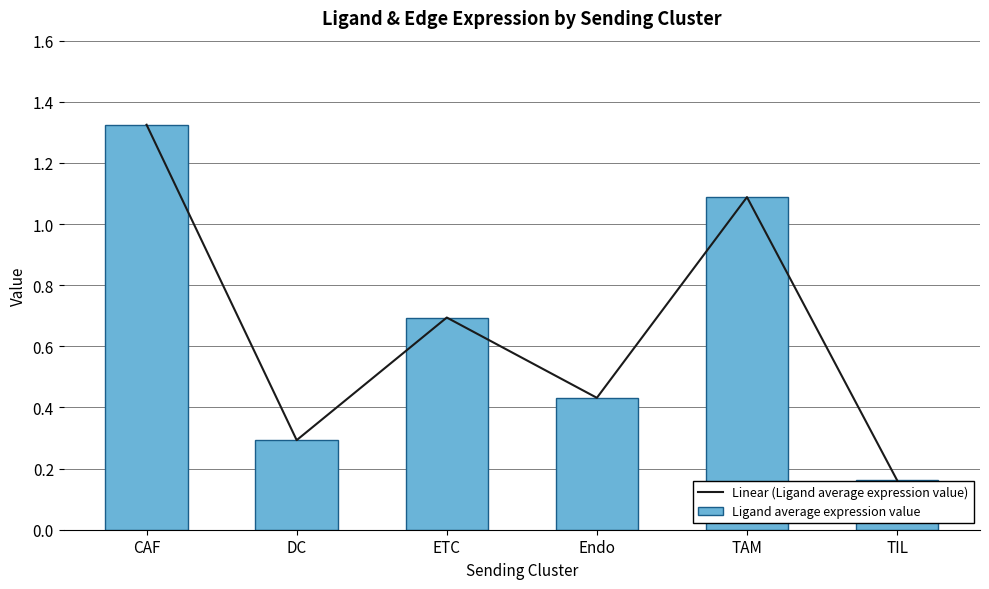

What position from the right is ETC?

4